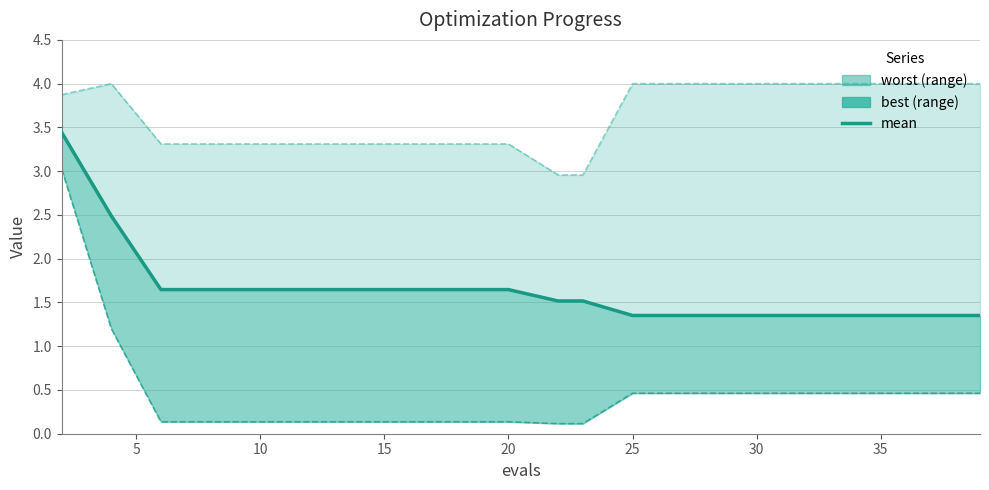

Reading right to left, list all the values displayed in this chart.

1.4	1.4	1.4	1.4	1.4	1.4	1.4	1.4	1.5	1.5	1.6	1.6	1.6	1.6	1.6	1.6	1.6	1.6	2.5	3.4